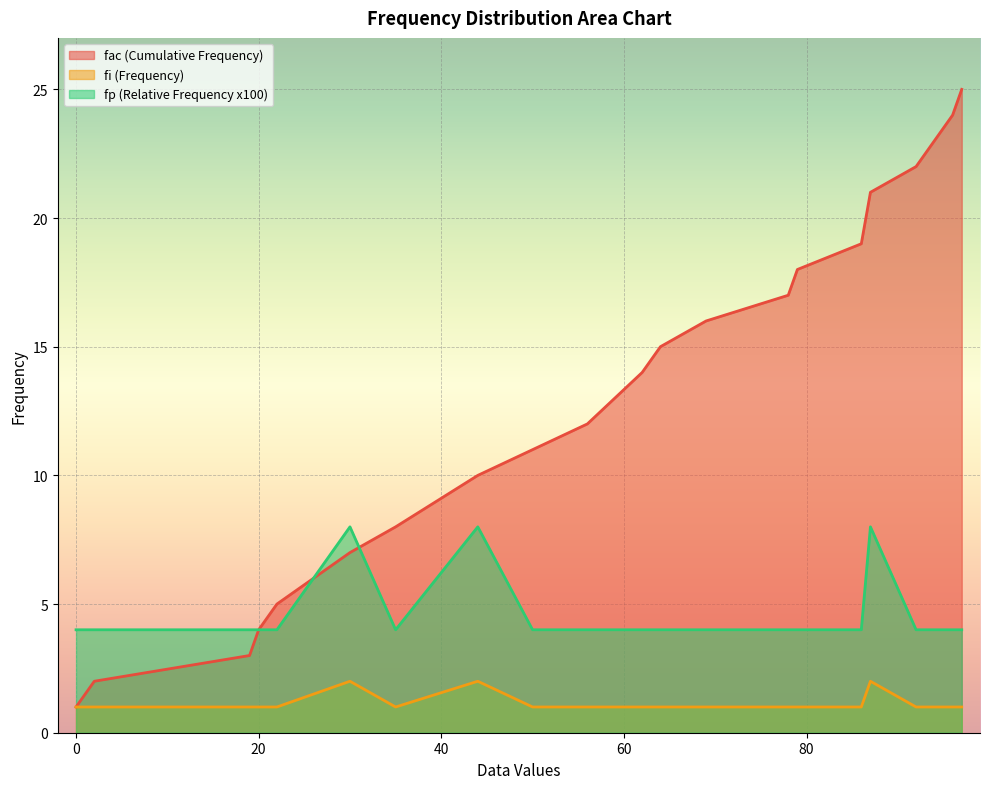

What is the smallest value displayed?

1